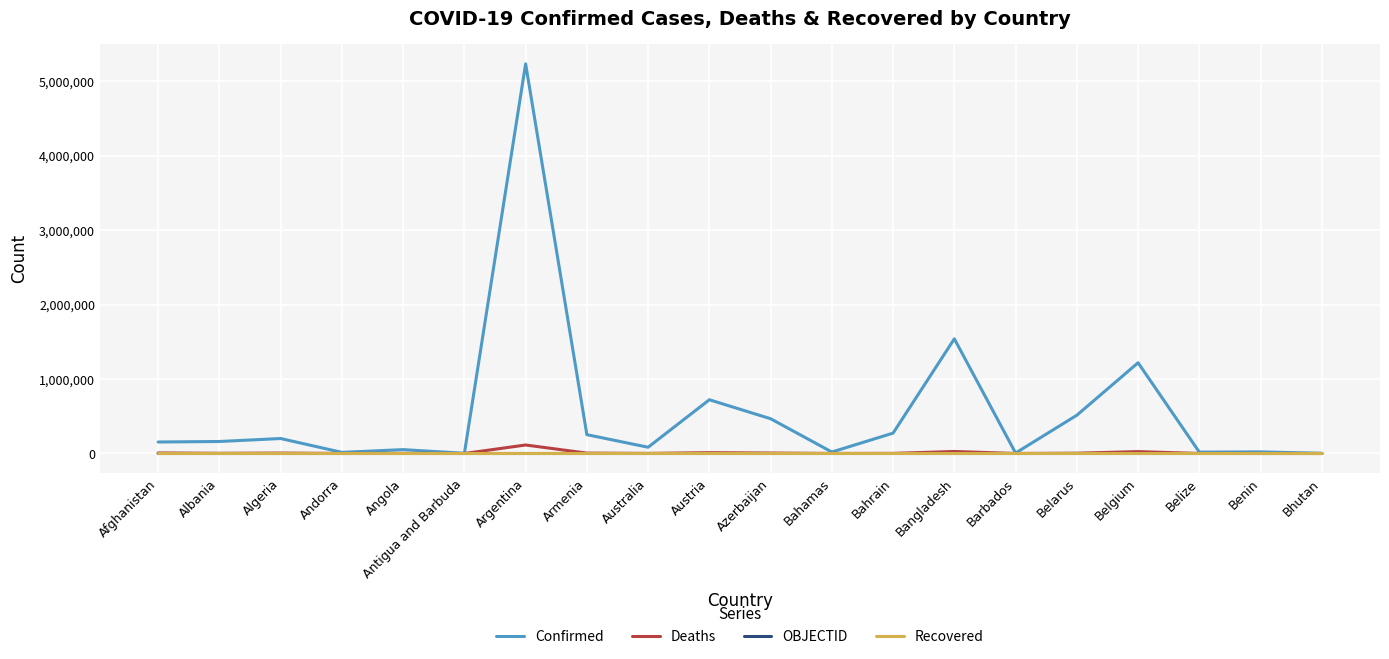

Which series changed the most between Antigua and Barbuda and Azerbaijan?

Confirmed